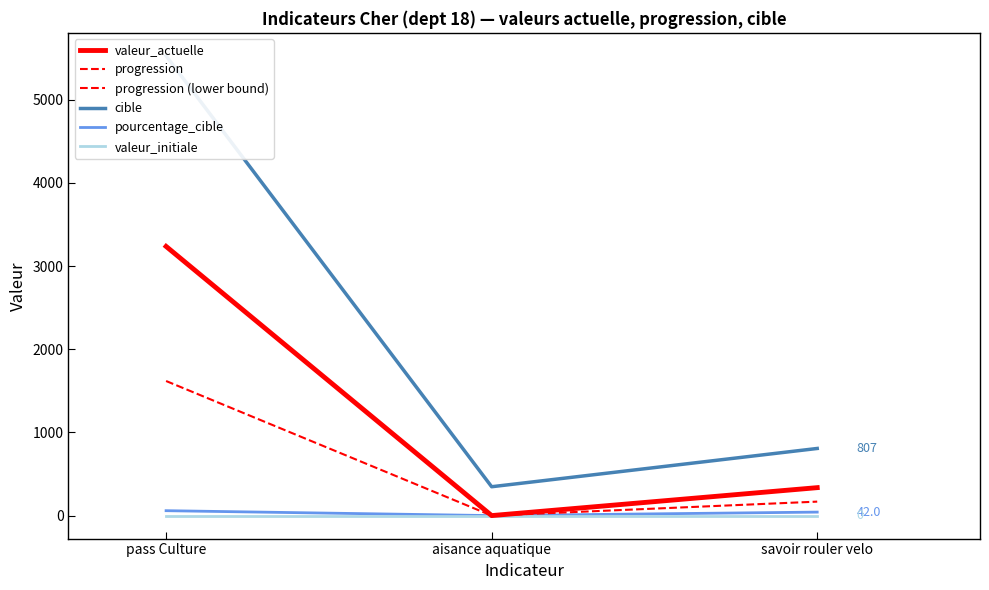

What is the difference between the maximum and minimum values in the pourcentage_cible series?

59